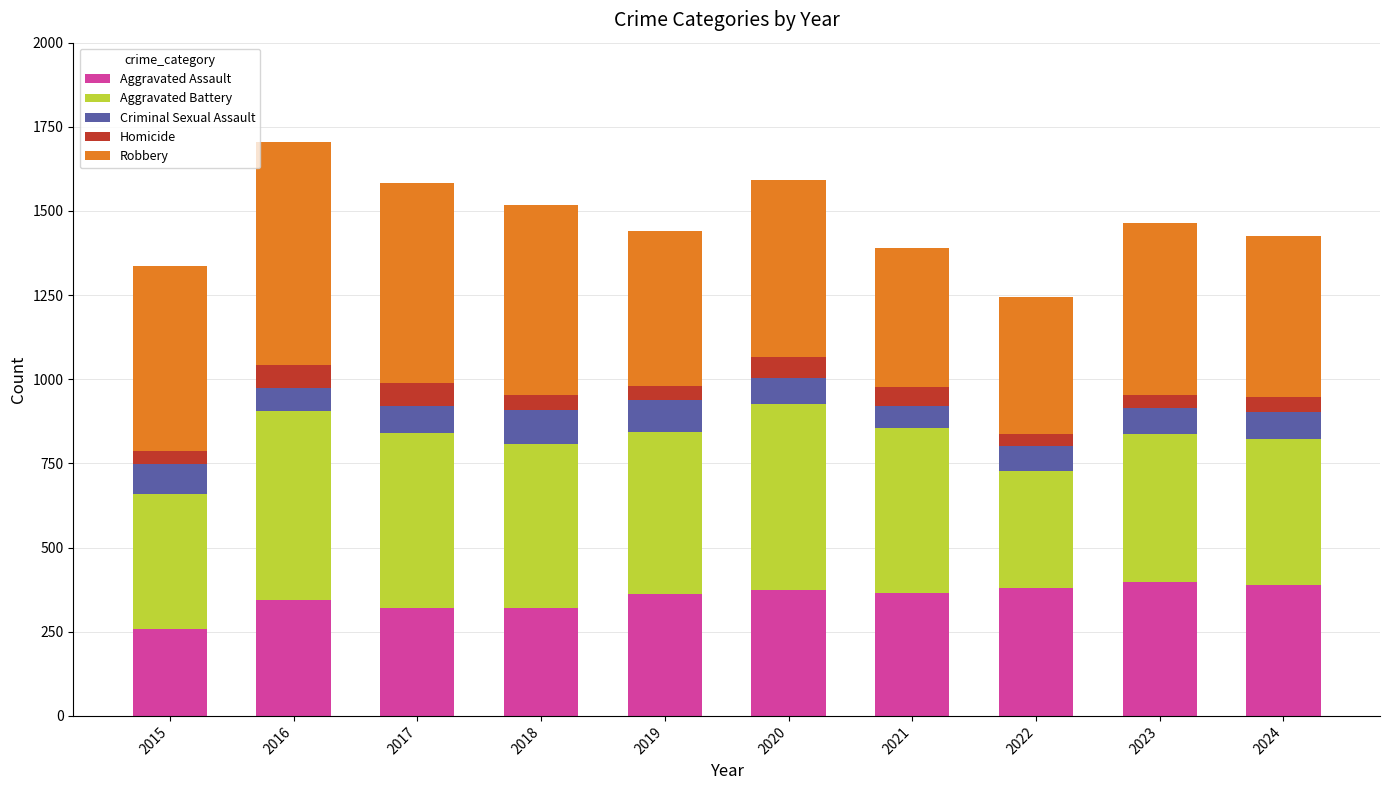

What is the total value across all series at 2017?

1582